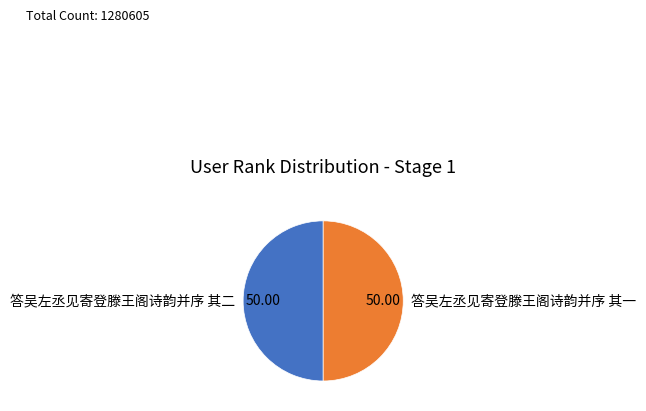

Approximately how many times larger is the value at 答吴左丞见寄登滕王阁诗韵并序 其一 compared to 答吴左丞见寄登滕王阁诗韵并序 其二?

1.0